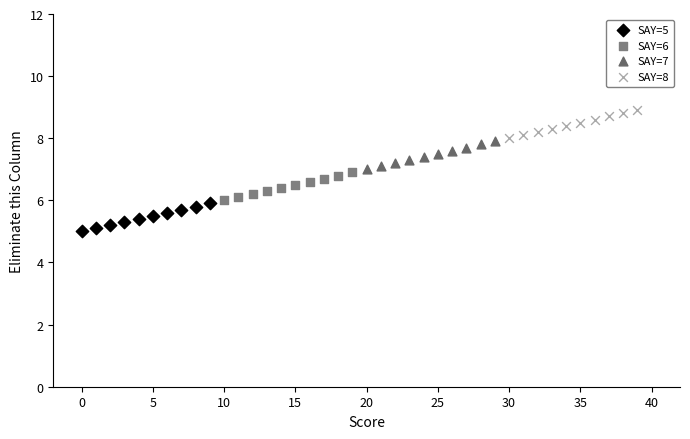

What are all the series names shown in the legend?

SAY=5, SAY=6, SAY=7, SAY=8